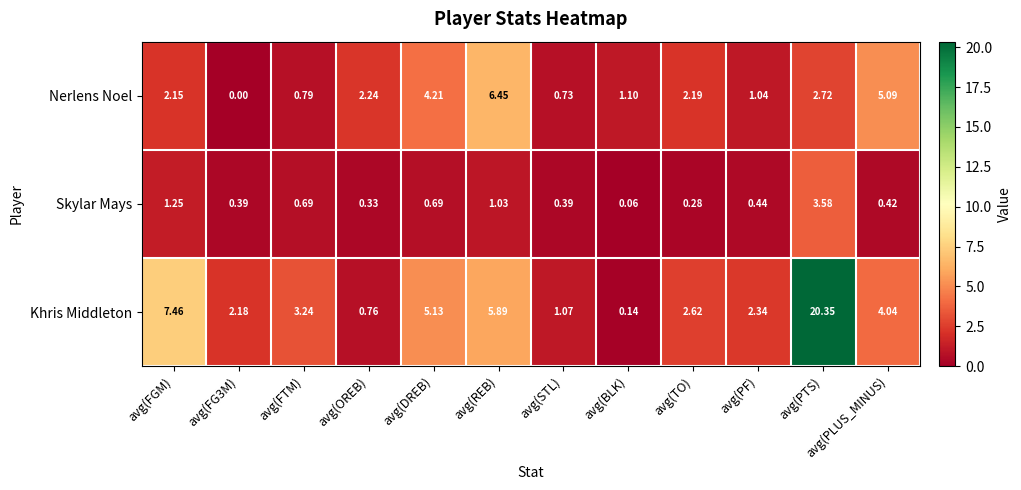

Where does the Khris Middleton series first go above 3?

avg(FGM)